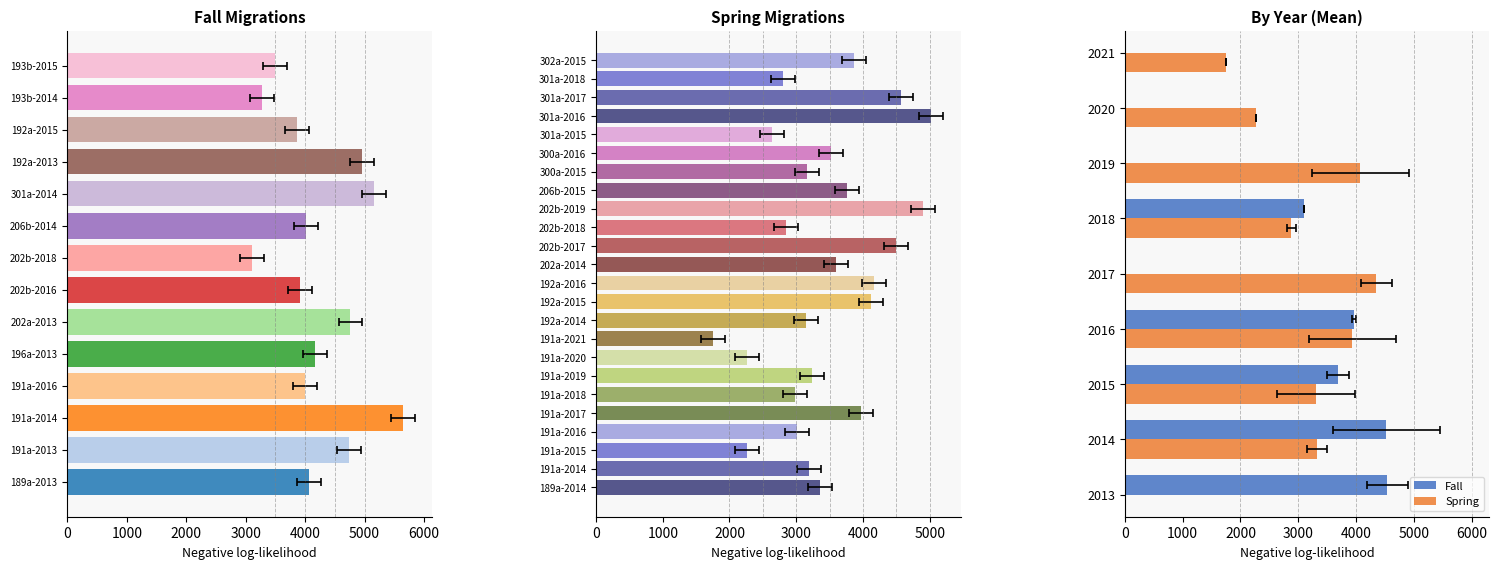

How many data points does each series have?

9